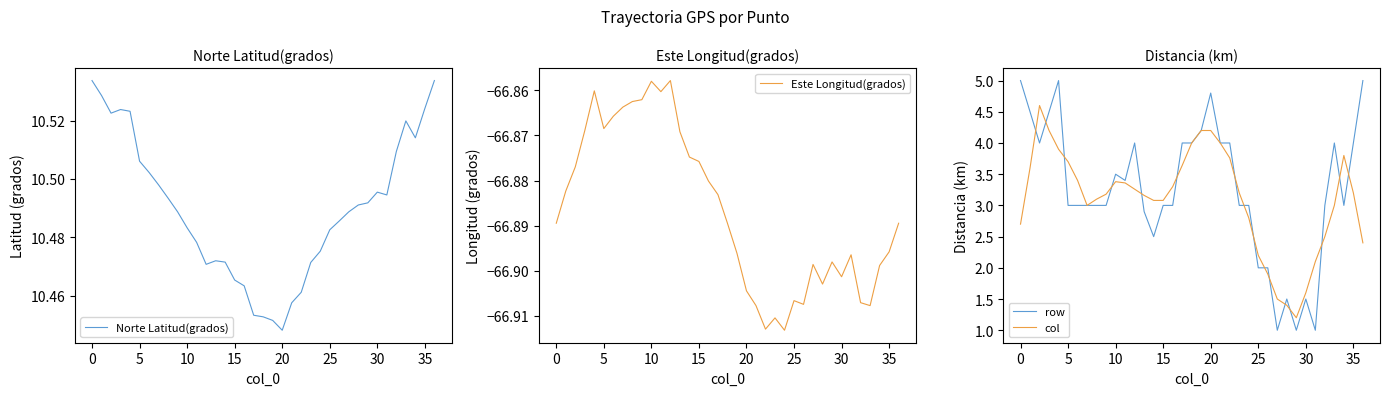

Which has a higher value, 26 or 22?

26